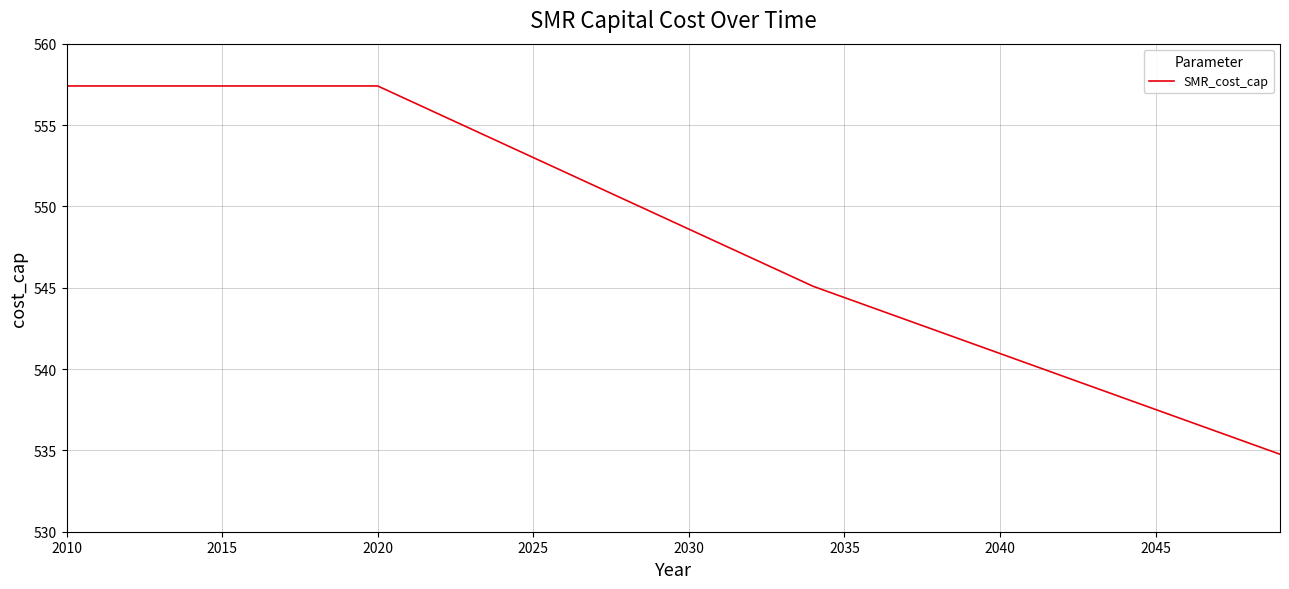

Reading right to left, list all the values displayed in this chart.

534.8	535.5	536.1	536.8	537.5	538.2	538.9	539.6	540.3	541.0	541.6	542.3	543.0	543.7	544.4	545.1	546.0	546.8	547.7	548.6	549.5	550.4	551.2	552.1	553.0	553.9	554.8	555.6	556.5	557.4	557.4	557.4	557.4	557.4	557.4	557.4	557.4	557.4	557.4	557.4